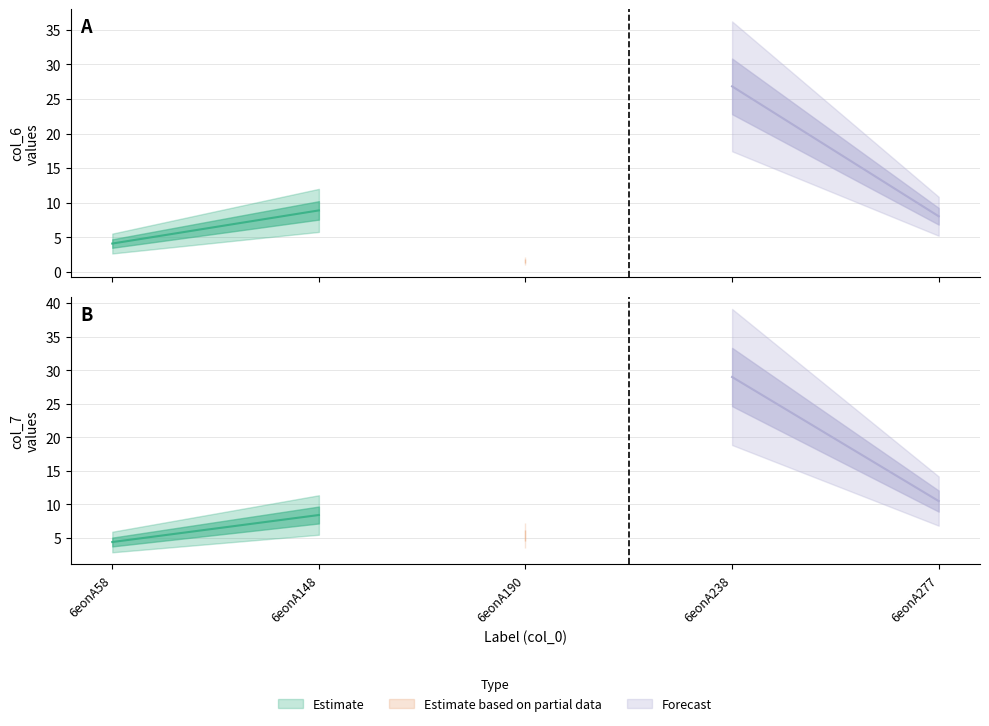

Which category has the highest value in the col_7 series?

6eonA238